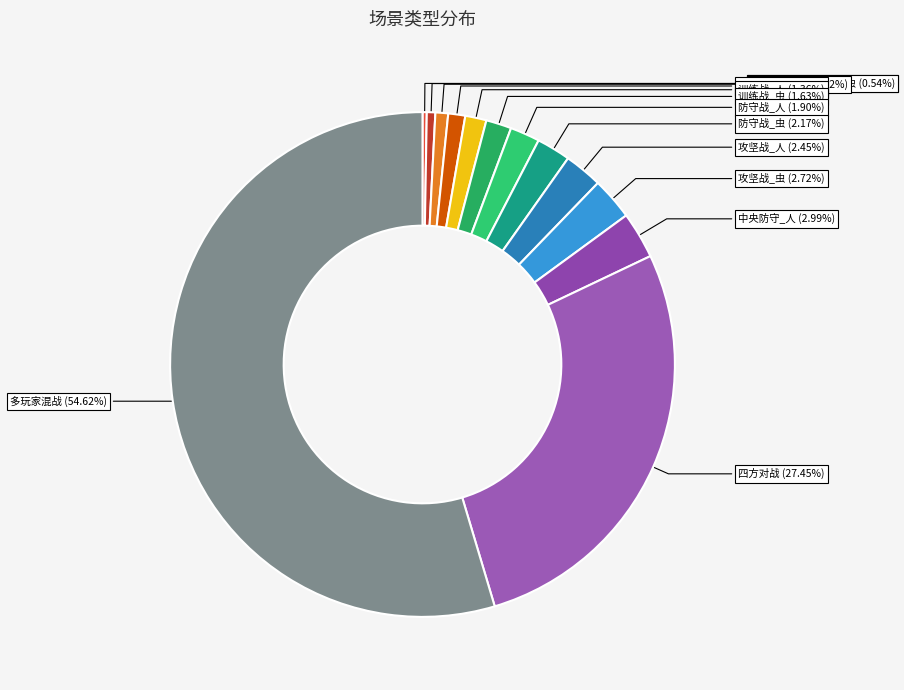

What percentage is NOT represented by 反空降战_人?

99.2%